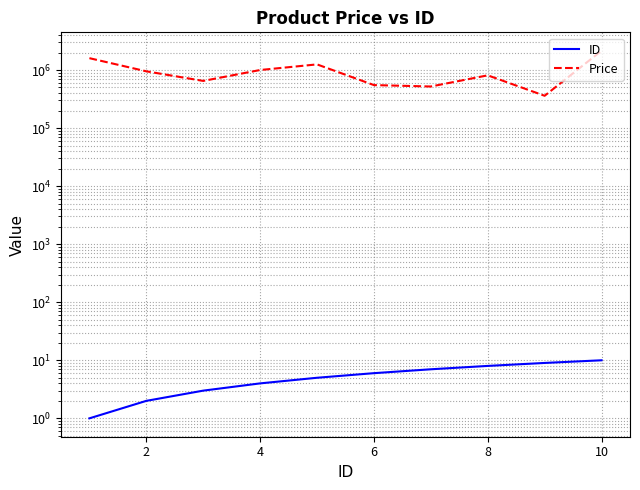

How many distinct data groups are displayed?

2